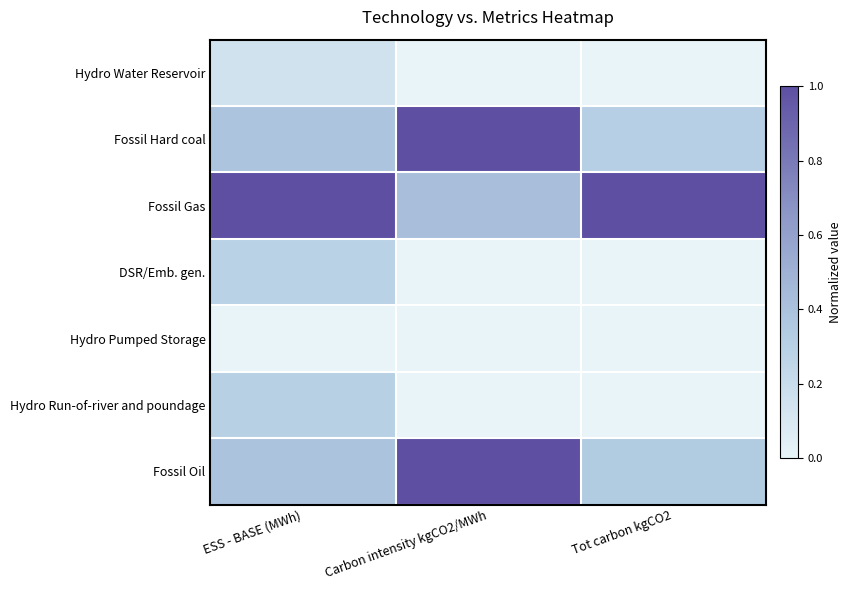

At Carbon intensity kgCO2/MWh, list the series in order from largest to smallest.

Fossil Hard coal, Fossil Oil, Fossil Gas, Hydro Water Reservoir, DSR/Emb. gen., Hydro Pumped Storage, Hydro Run-of-river and poundage